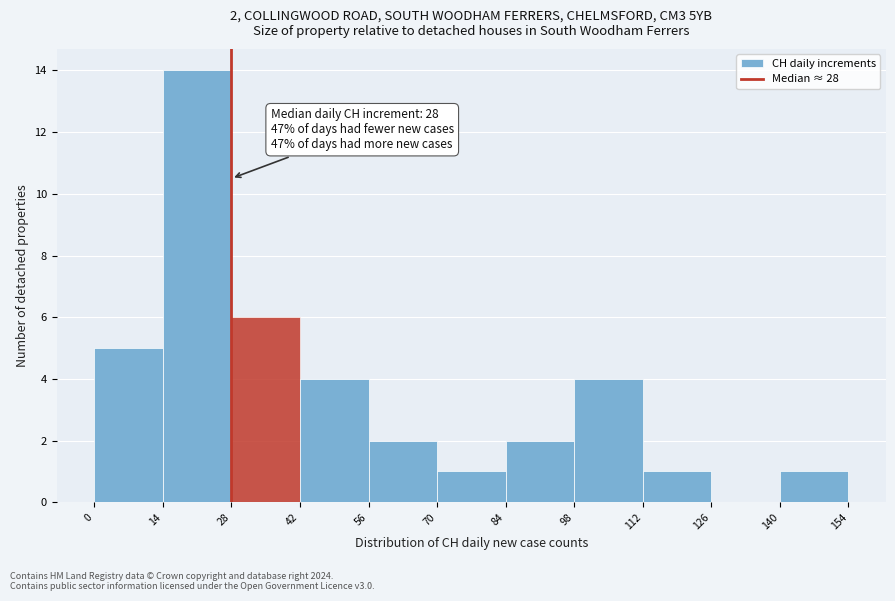

Which range on the x-axis has the tallest bar?

14 to 28